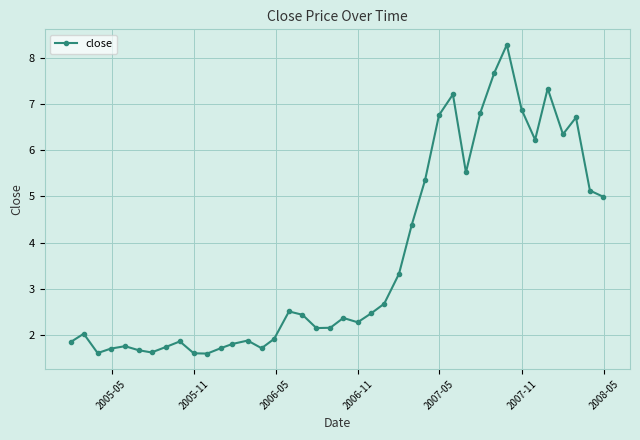

How many interior local peaks (higher than both neighbors) does the data have?

10